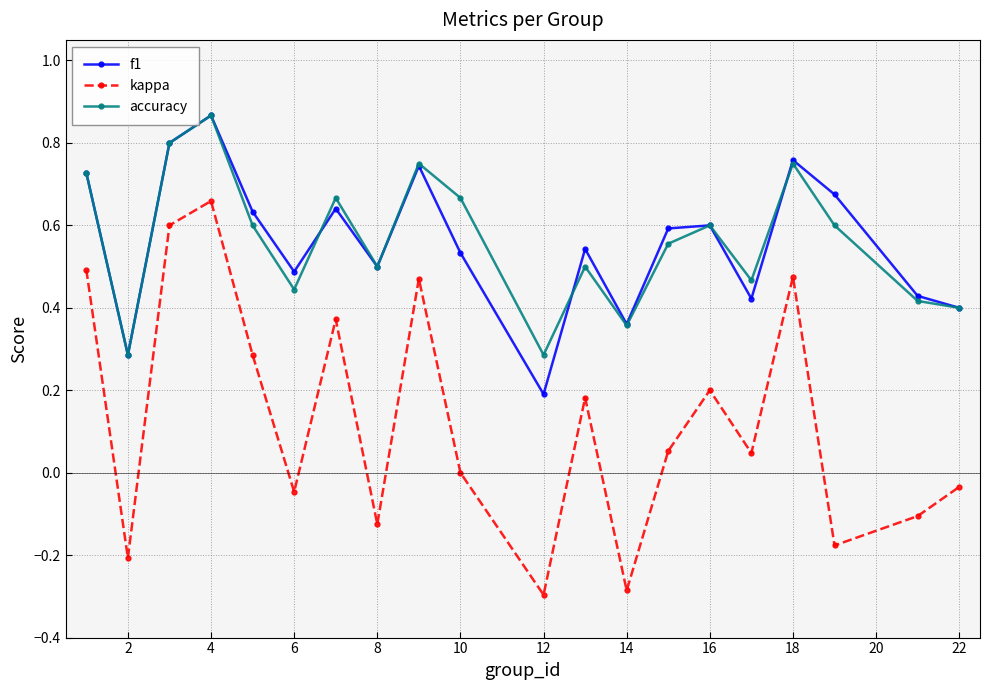

In kappa, how many points are higher than both neighbors (excluding endpoints)?

6